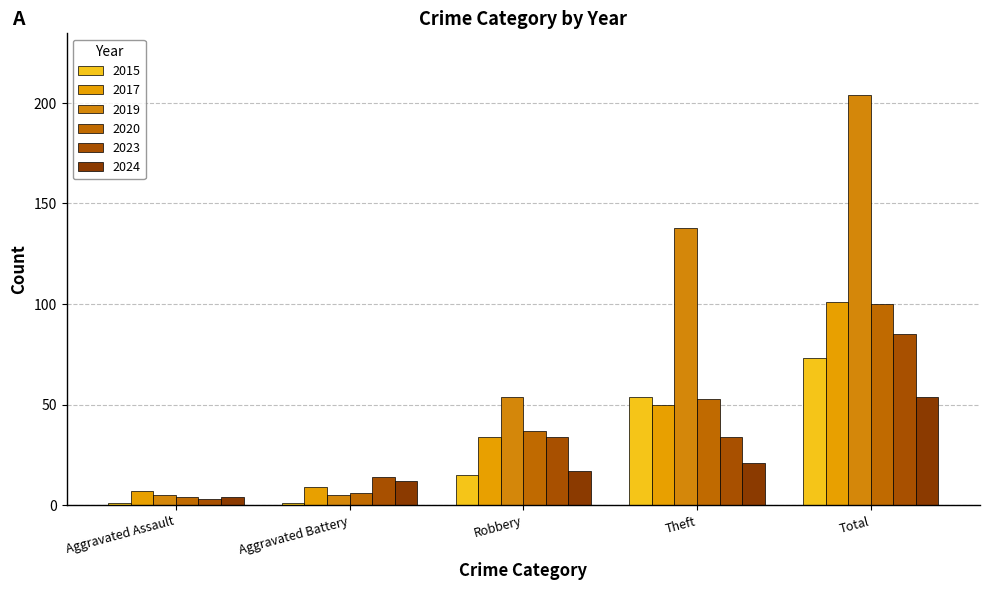

What is the value of the 2017 bar at the 5th from the left?

101